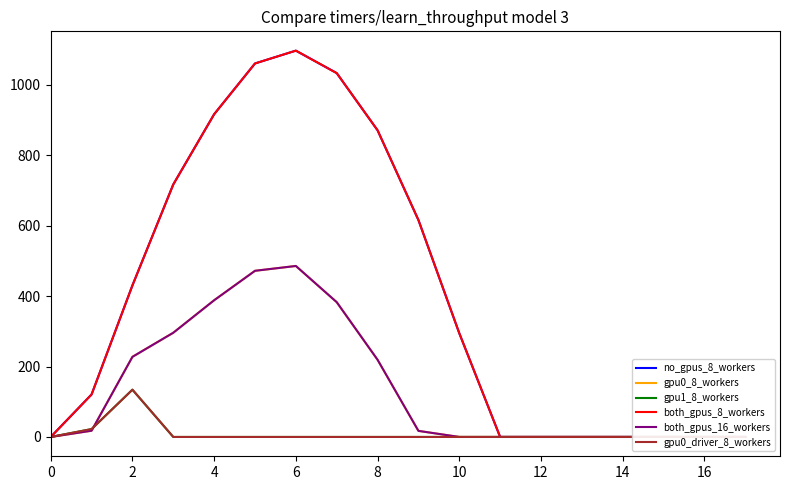

How many data points in no_gpus_8_workers are less than 294?

9